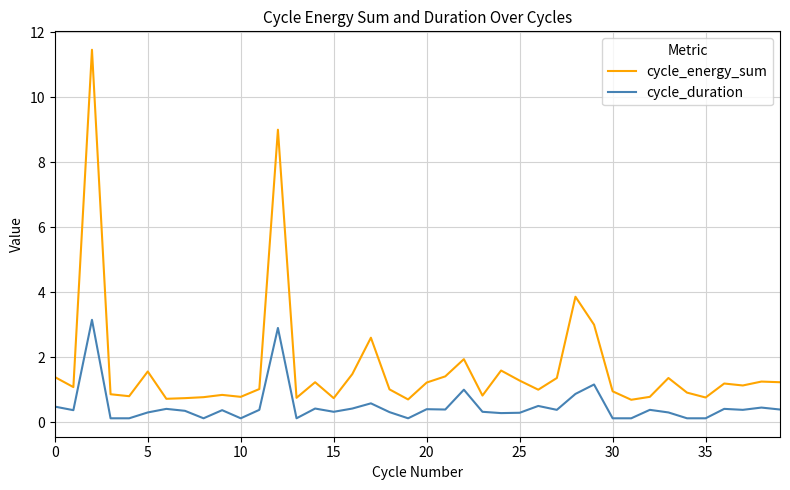

Which series has the largest range (max minus min)?

cycle_energy_sum